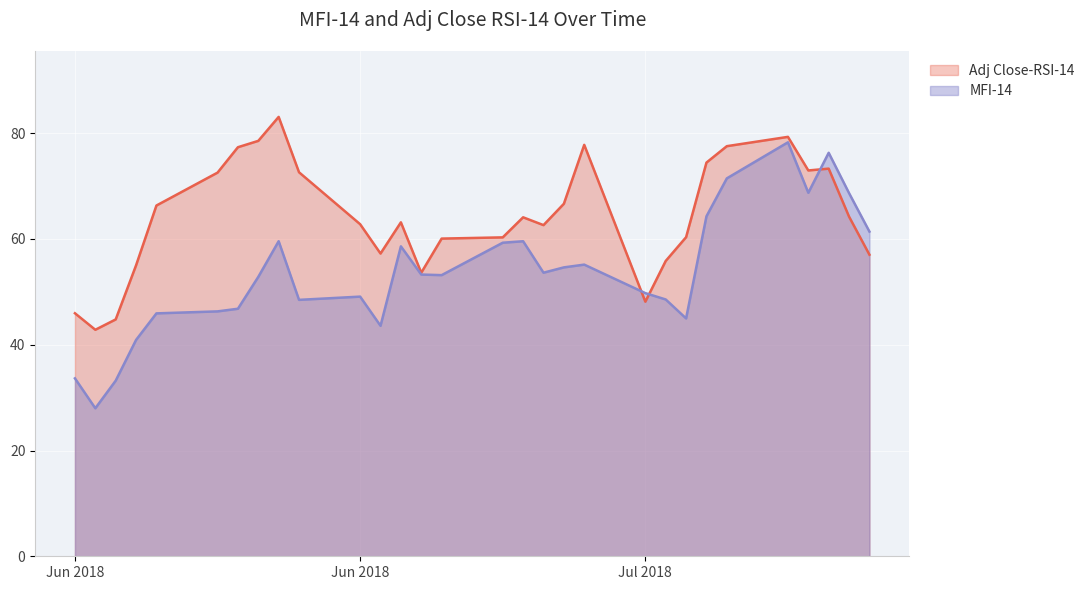

Reading left to right, extract all data points from this chart.

MFI-14: 33.6	28.0	33.2	40.9	45.9	46.3	46.8	52.8	59.6	48.5	49.1	43.6	58.6	53.3	53.2	59.3	59.6	53.6	54.6	55.1	49.8	48.6	45.0	64.3	71.5	78.3	68.7	76.3	68.7	61.4
Adj Close-RSI-14: 46.0	42.8	44.8	55.0	66.3	72.5	77.3	78.5	83.1	72.6	62.8	57.2	63.1	53.6	60.1	60.3	64.1	62.6	66.6	77.8	48.1	55.8	60.3	74.4	77.5	79.3	73.0	73.3	64.2	57.0